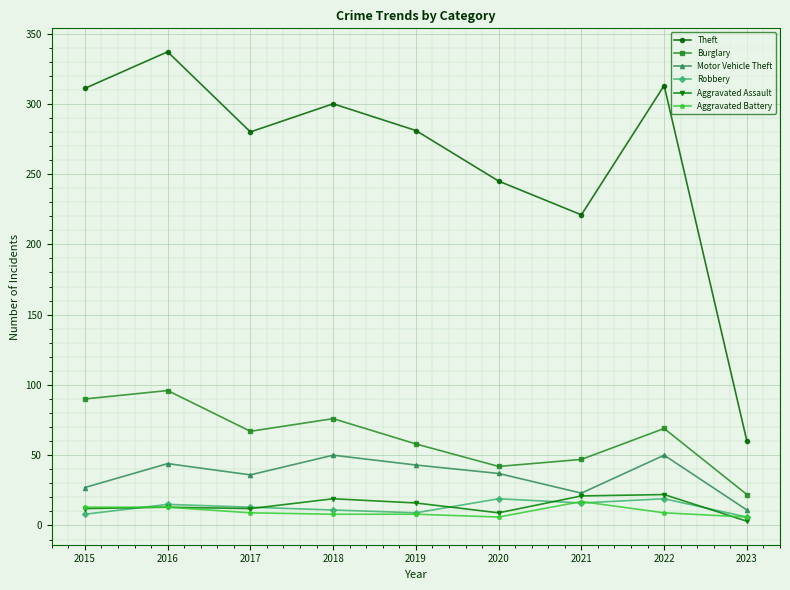

Which series has the largest total across all categories?

Theft